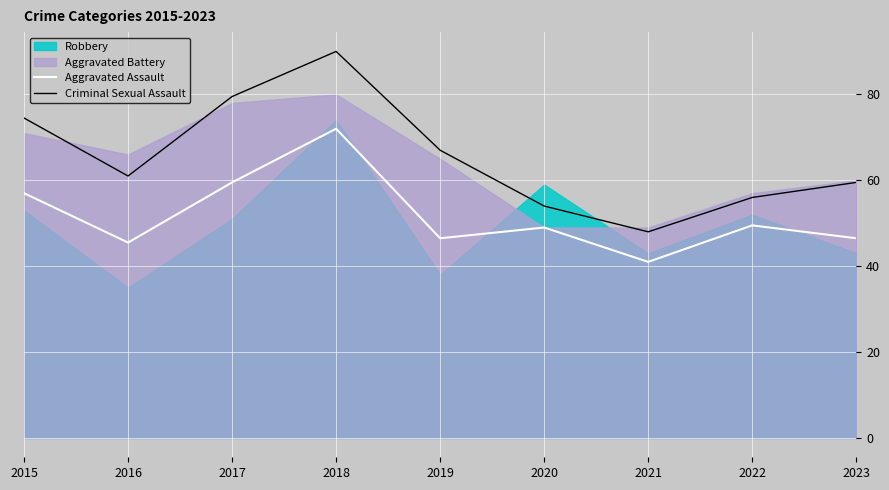

At which label is Criminal Sexual Assault closest to 69?

2019